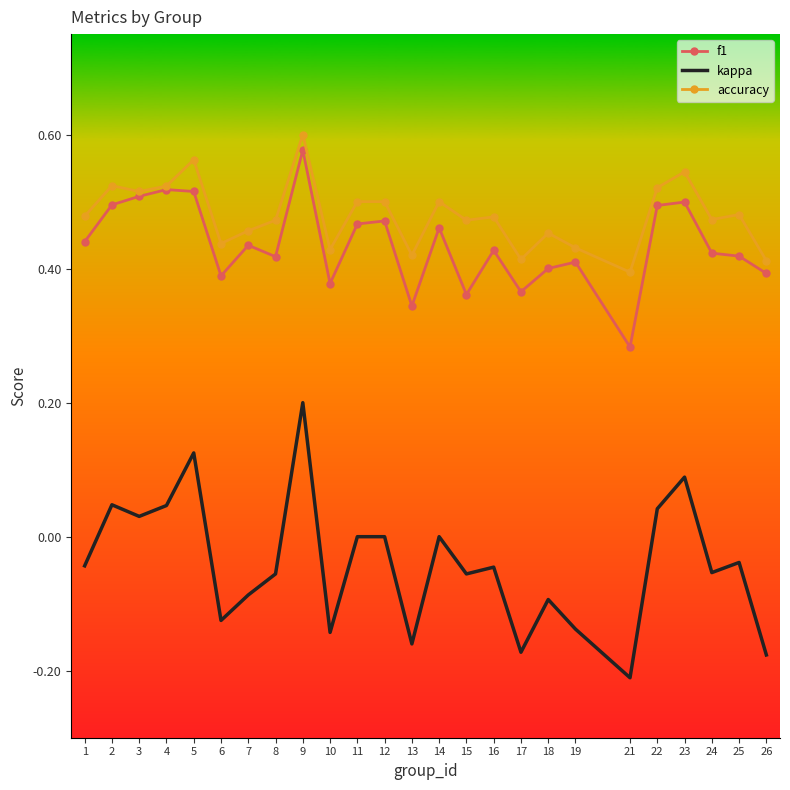

What is the total value across all series at 12?

1.0